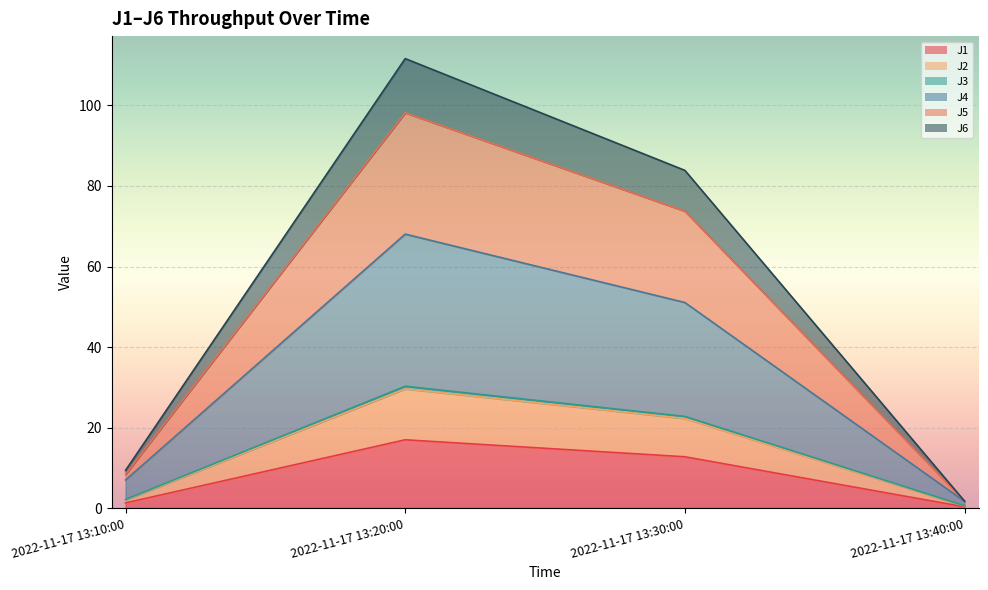

At how many categories does at least one series exceed 54?

2